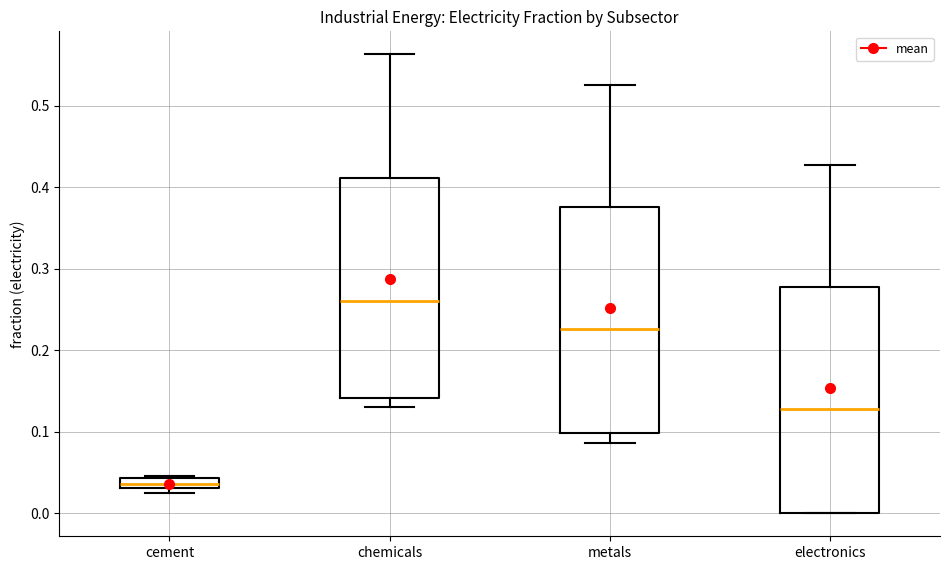

Where is the upper edge of the box for cement on the y-axis? The values are not printed on the chart, so give them approximately, as read against the axis.

0.04